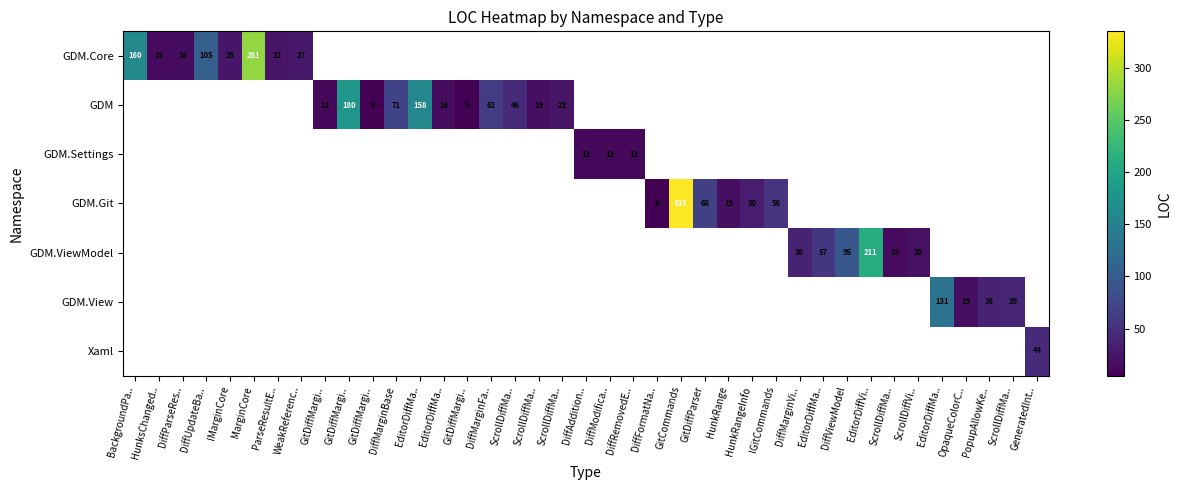

Between ScrollDiffVi.. and GitDiffMargi.., which is larger?

GitDiffMargi..